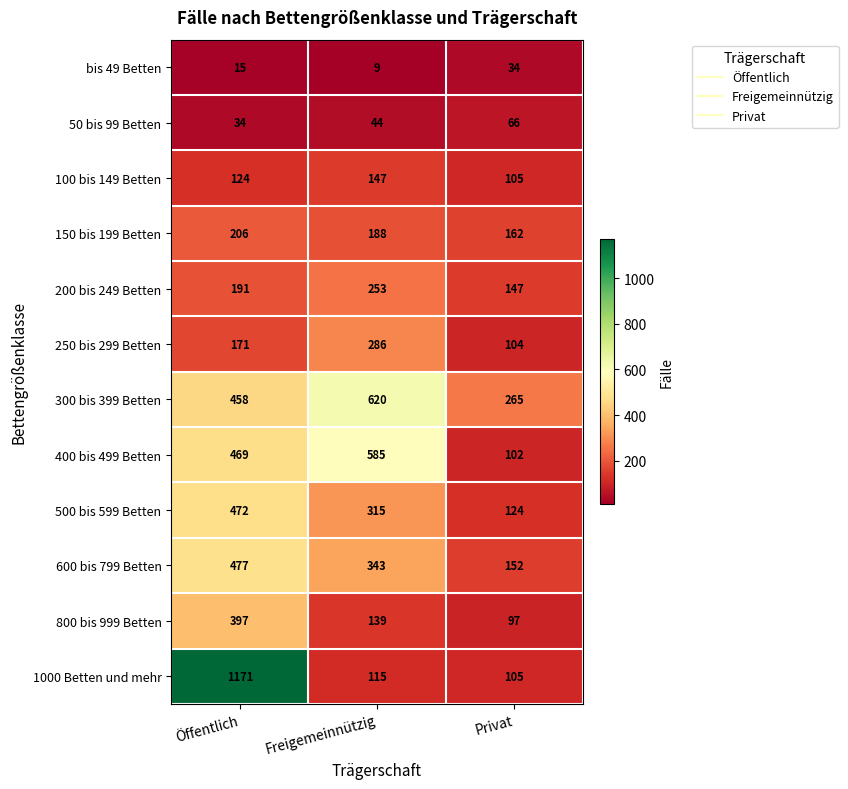

What is the sum of the 200 bis 249 Betten values at Freigemeinnützig and Öffentlich?

444